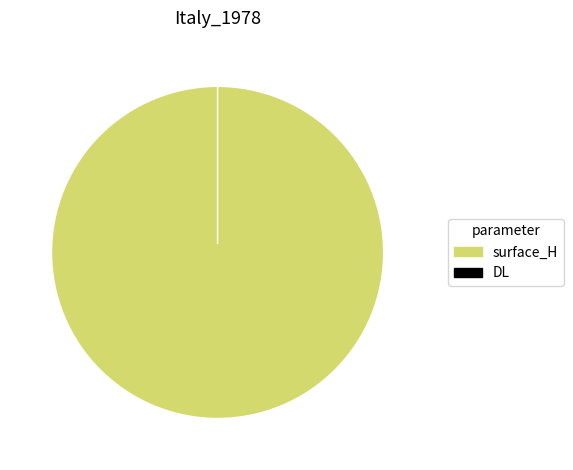

What is the largest slice in the pie chart?

surface_H